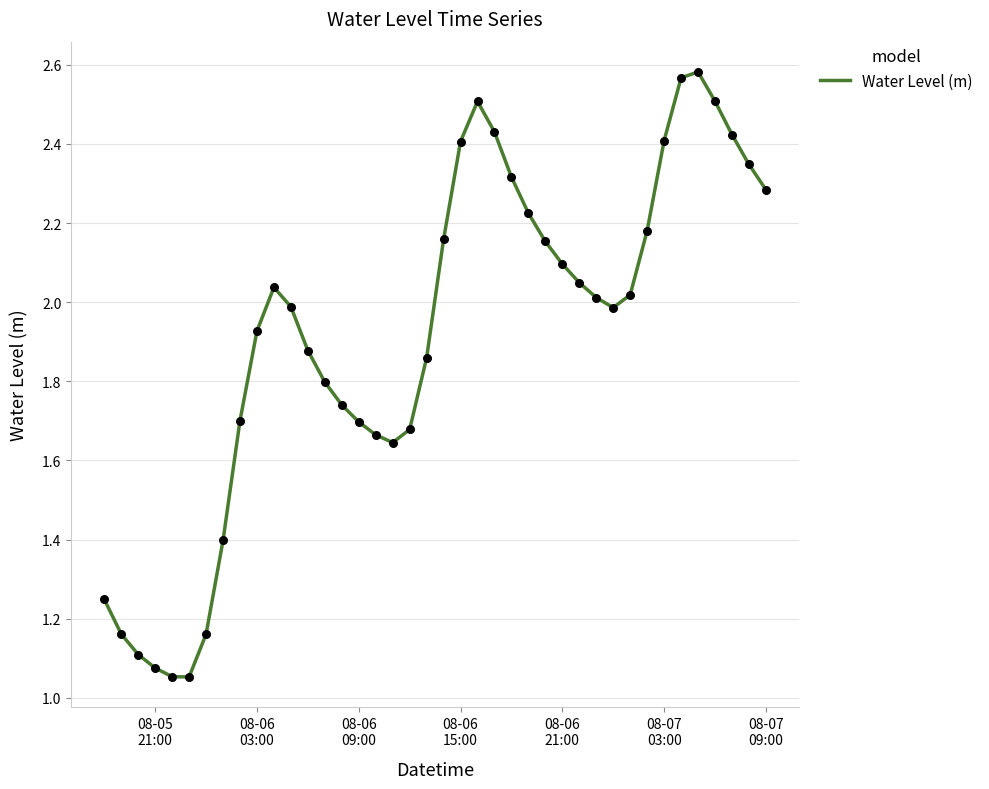

What is the difference between the maximum and minimum values?

1.5